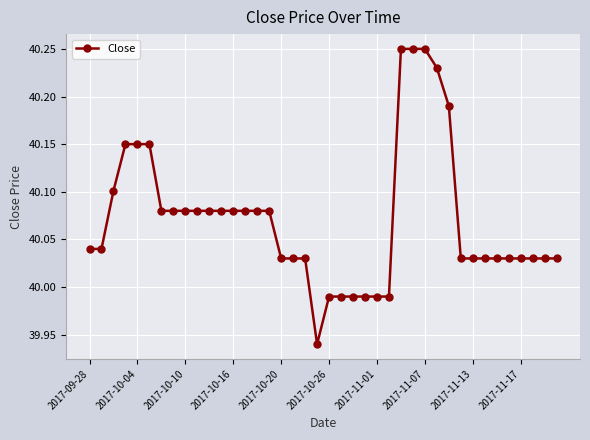

How many data points are above 40?

33